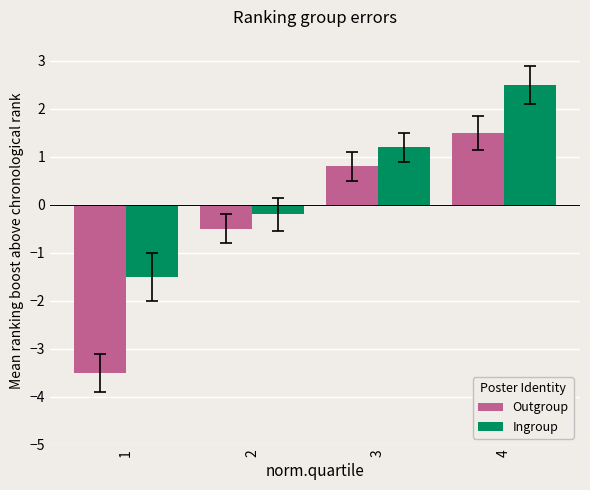

At which label is Outgroup closest to -1?

2